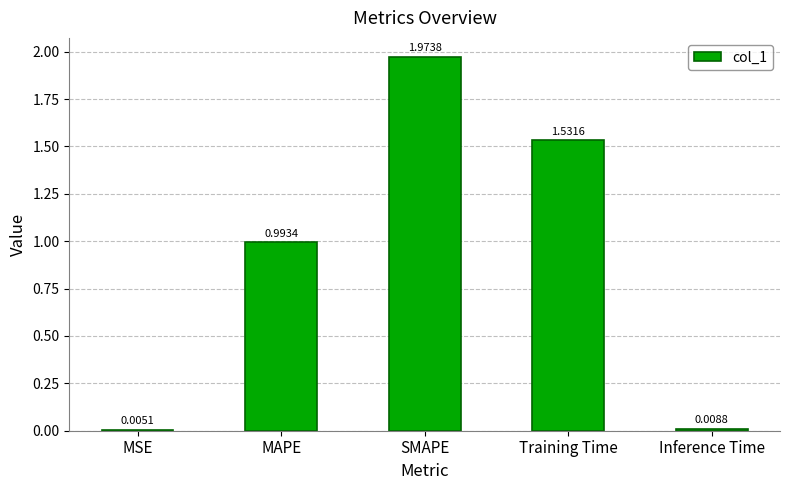

What is the change in value from SMAPE to Training Time?

-0.4